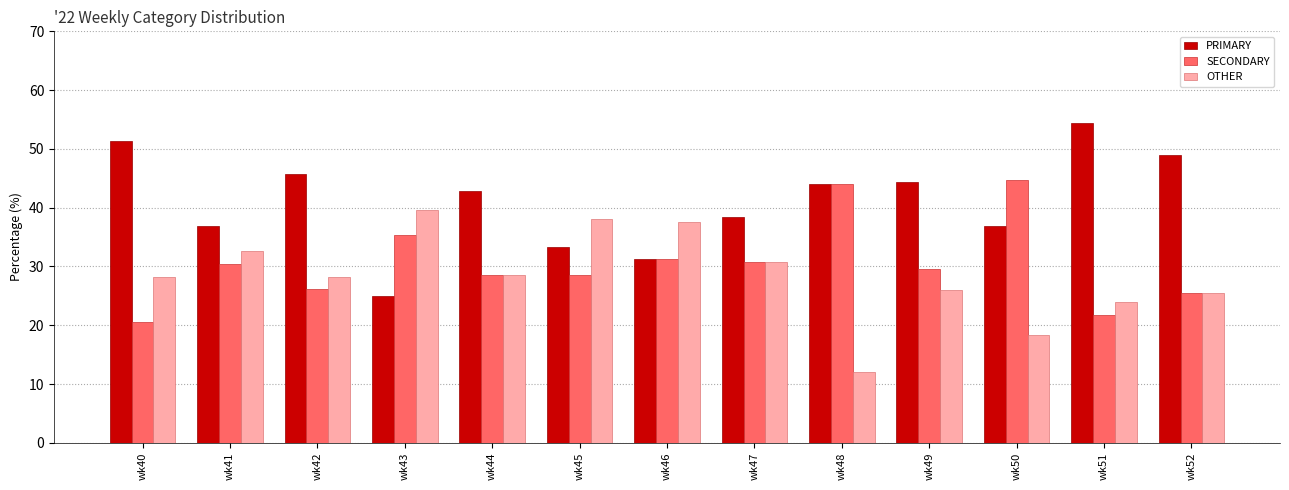

Which series has the largest total across all categories?

PRIMARY